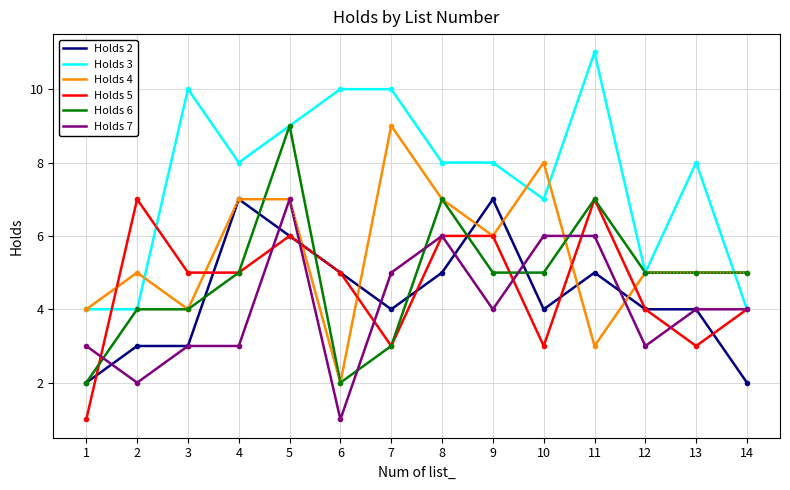

The Holds 6 series shows 5 at 10. True or false?

True